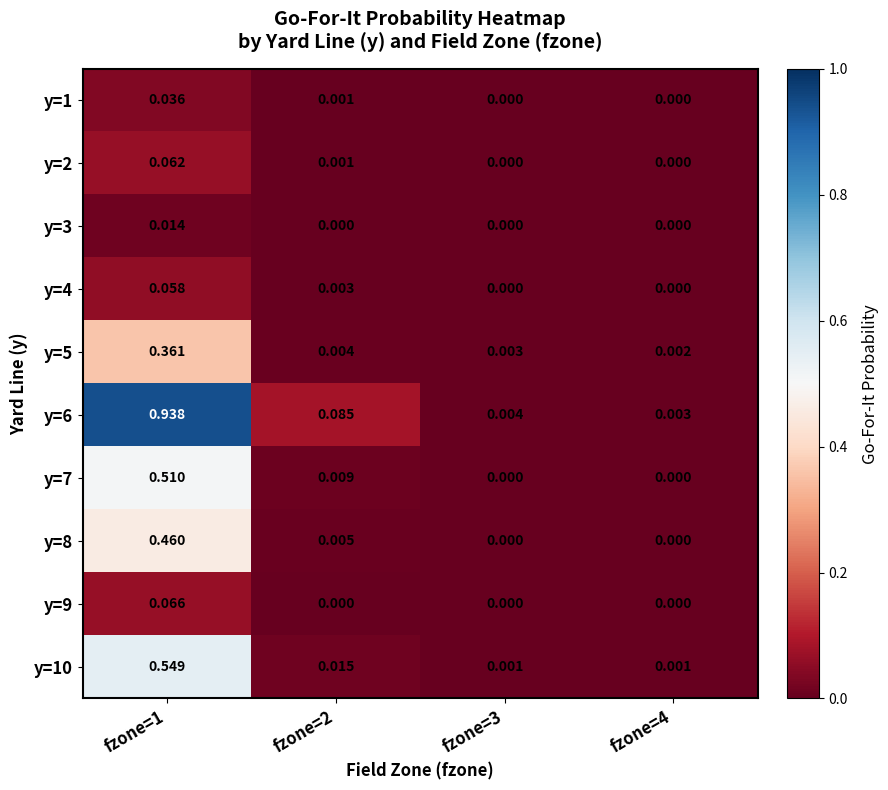

Is the value of y=5 at fzone=4 greater than the value of y=10 at fzone=3?

Yes